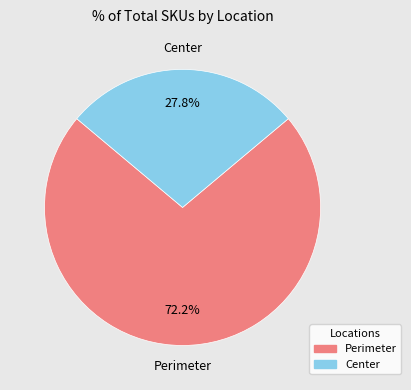

Between Center and Perimeter, which is larger?

Perimeter